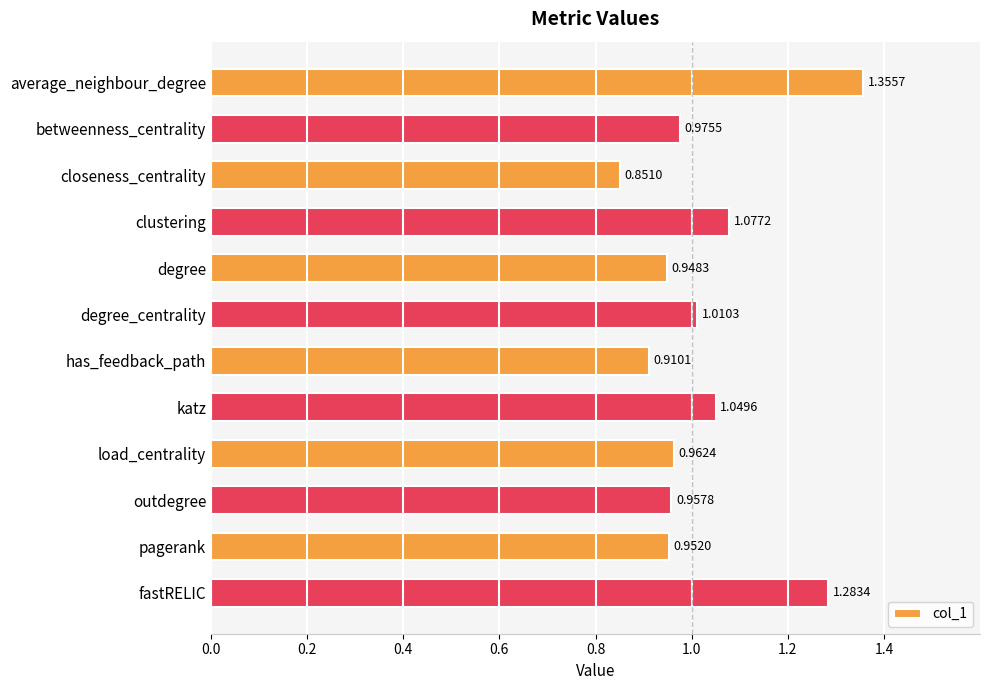

What is the difference between the second highest and minimum values?

0.4